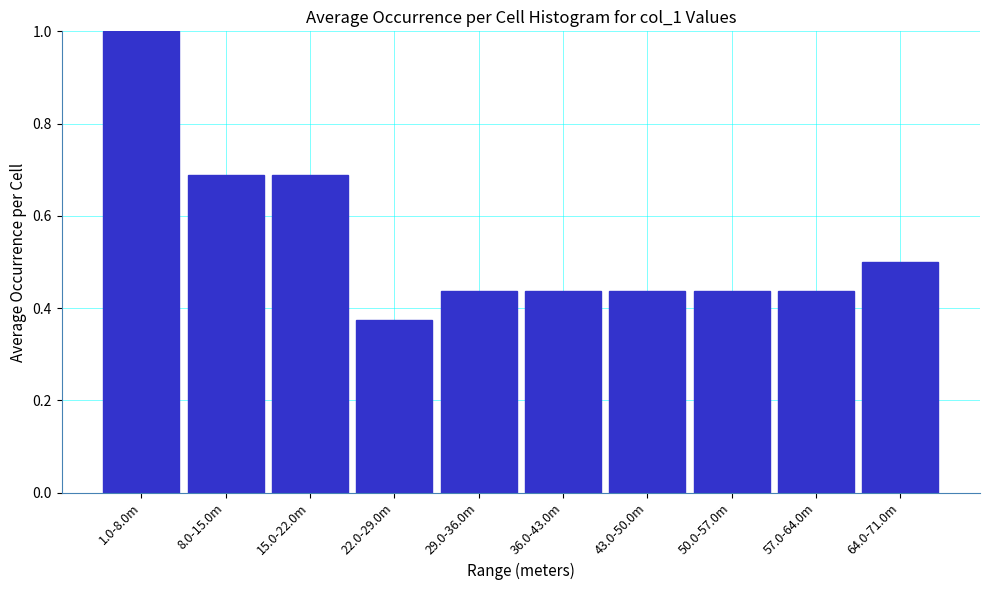

What is the change in value from 1.0-8.0m to 57.0-64.0m?

-0.6